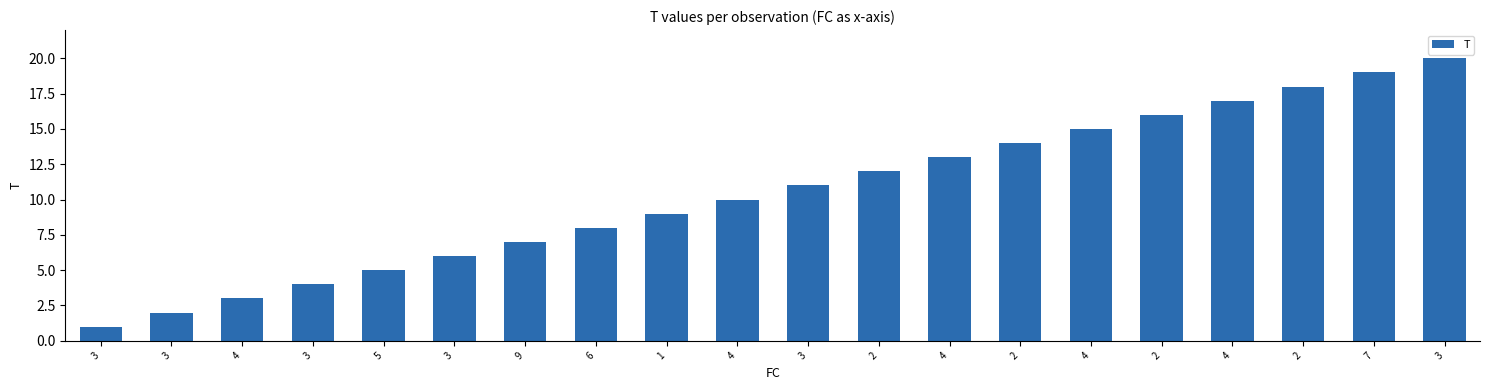

Reading right to left, what are all the values shown in this chart?

20	19	18	17	16	15	14	13	12	11	10	9	8	7	6	5	4	3	2	1